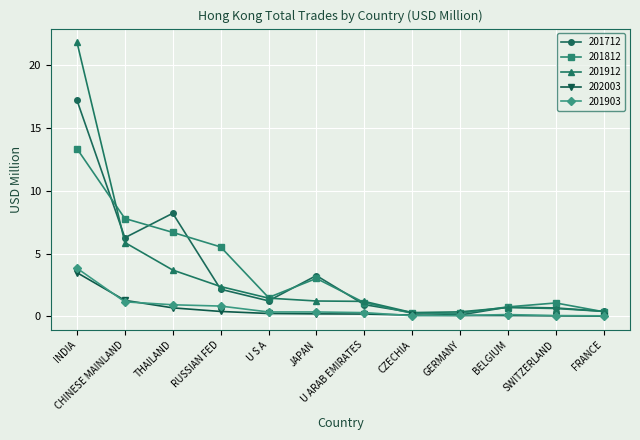

At how many categories does at least one series exceed 5?

4